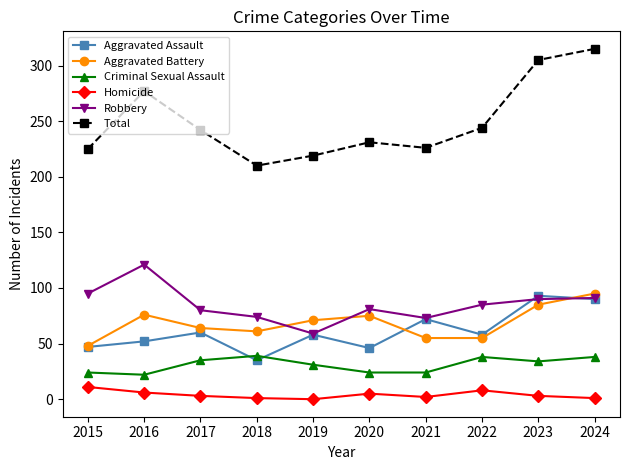

The Robbery series shows 41 at 2015. True or false?

False